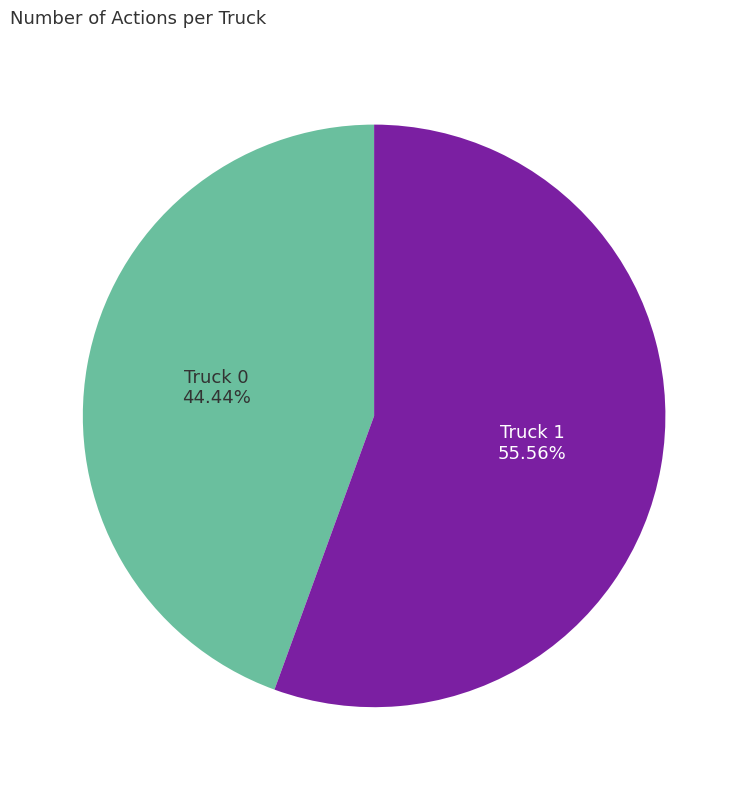

Count the number of slices in the pie.

2